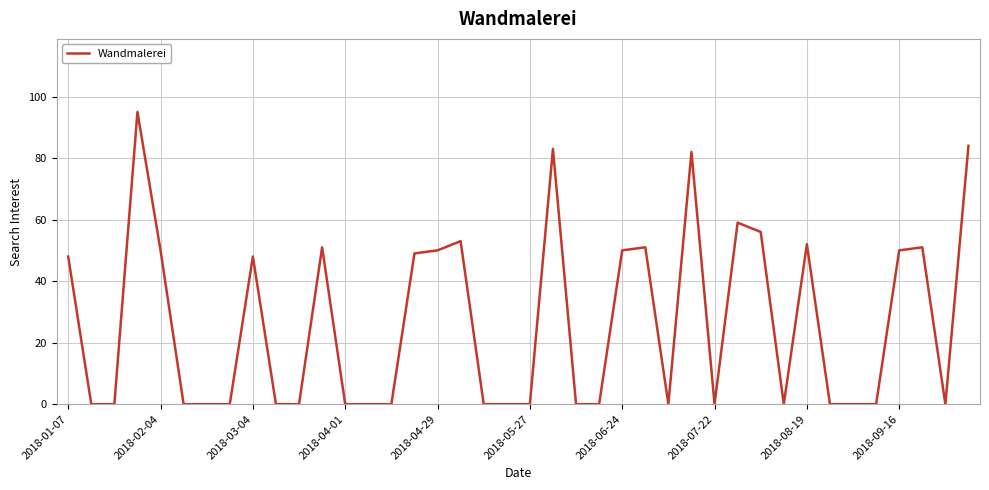

What is the difference between the maximum and minimum values?

95